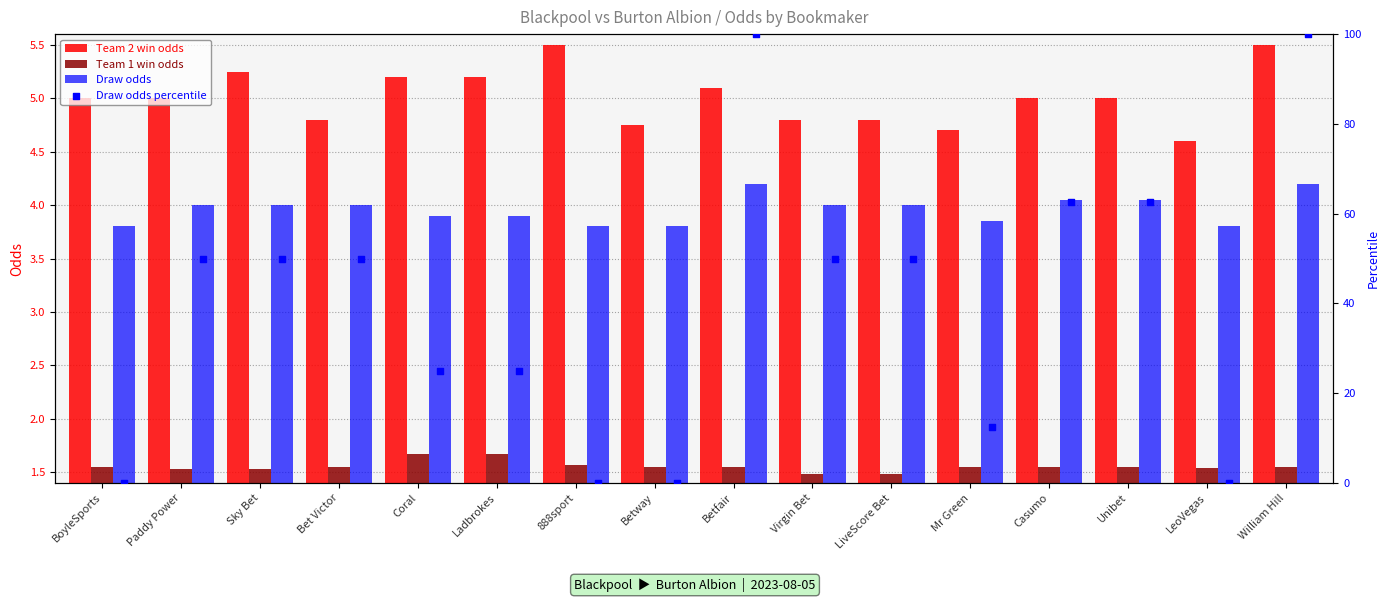

What are all the series names shown in the legend?

Team 2 win odds, Team 1 win odds, Draw odds, Draw odds percentile